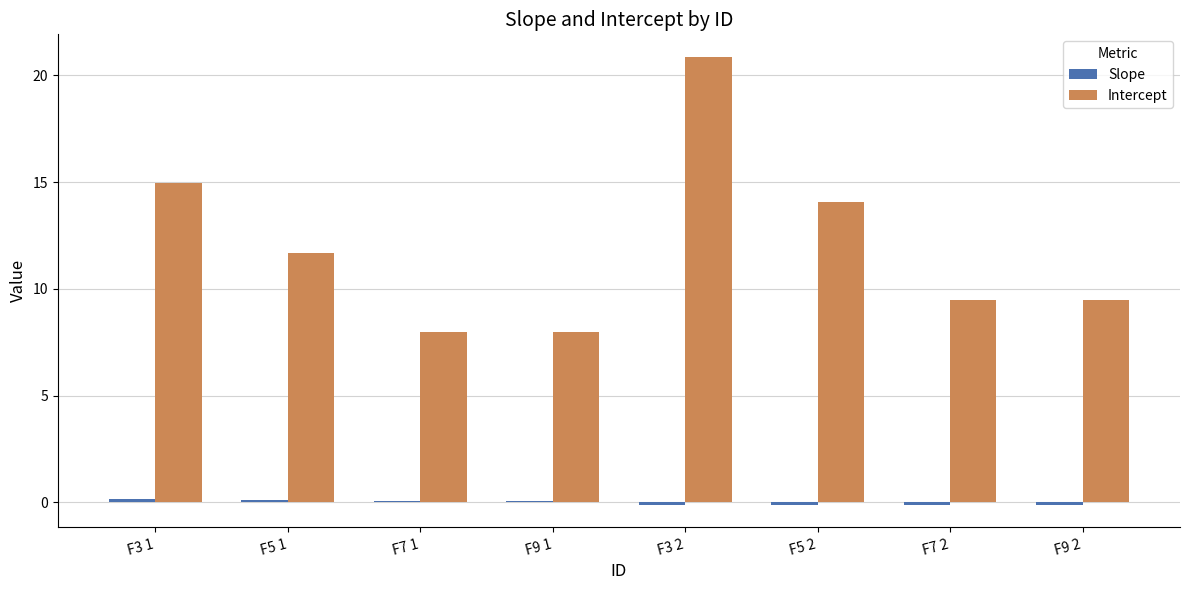

Which series changed the most between F3 2 and F5 2?

Intercept